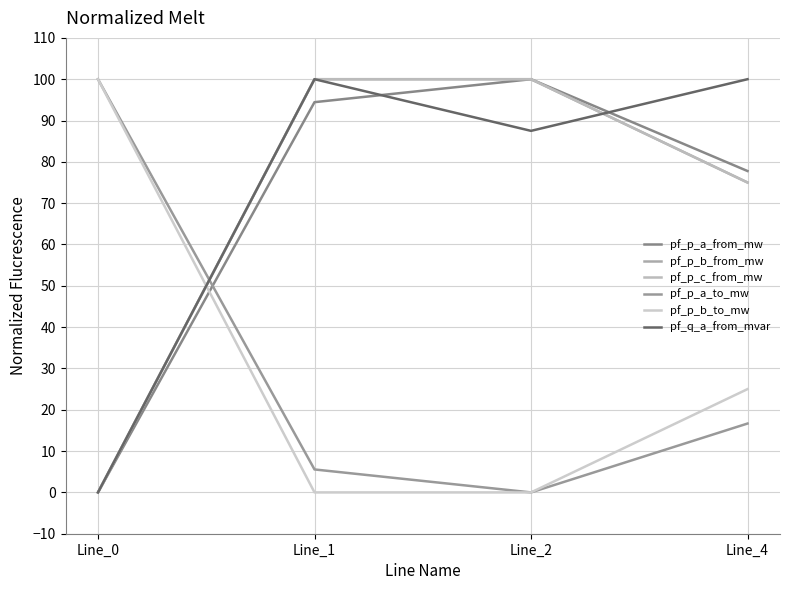

At how many categories does at least one series exceed 55?

4